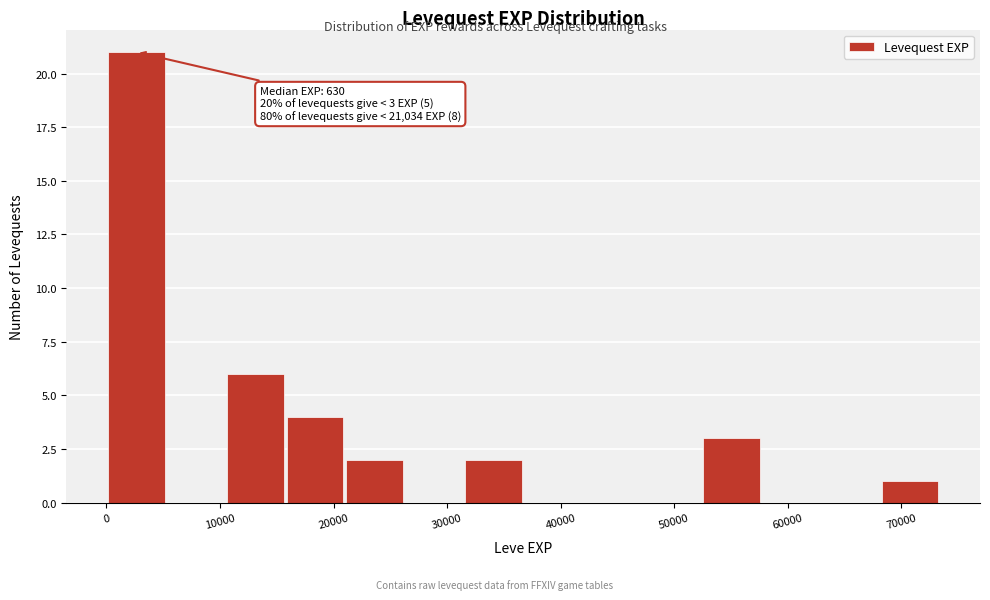

Which range on the x-axis has the tallest bar?

0 to 5000